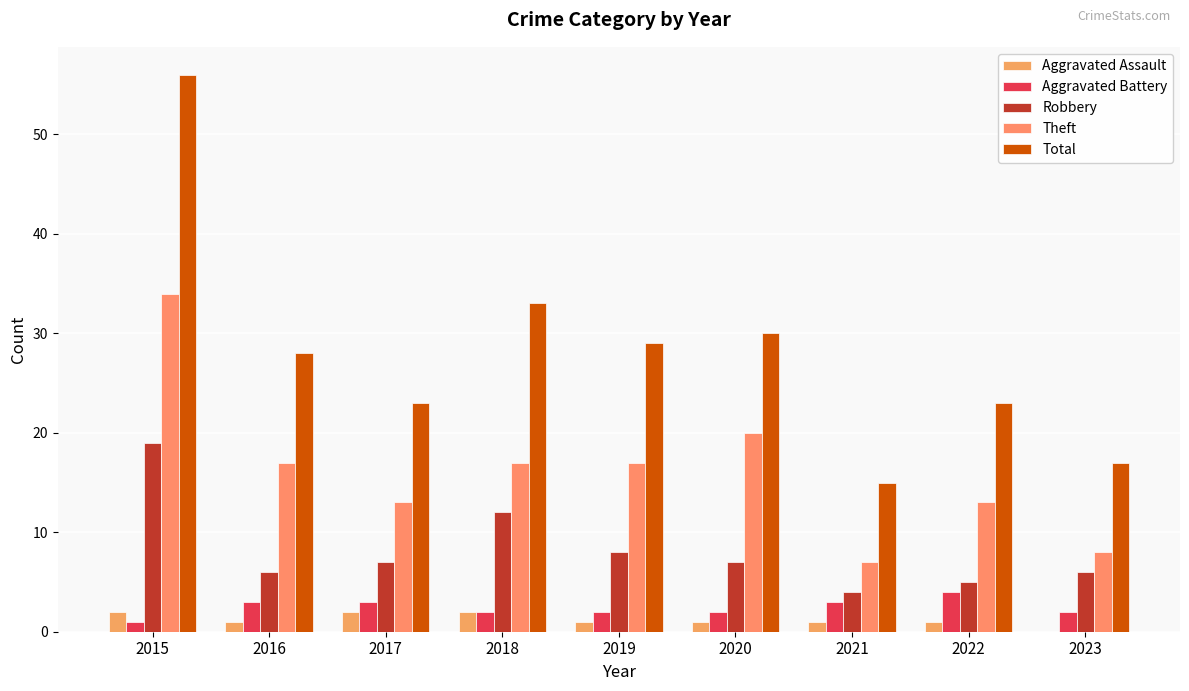

How many data points does each series have?

9